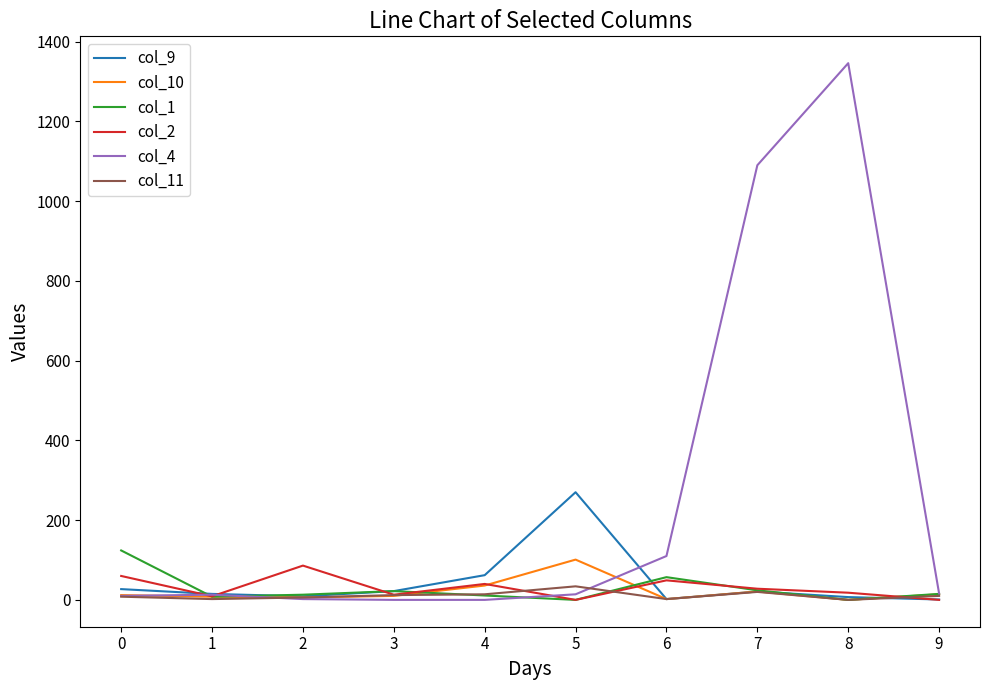

Which series has the widest spread of values?

col_4